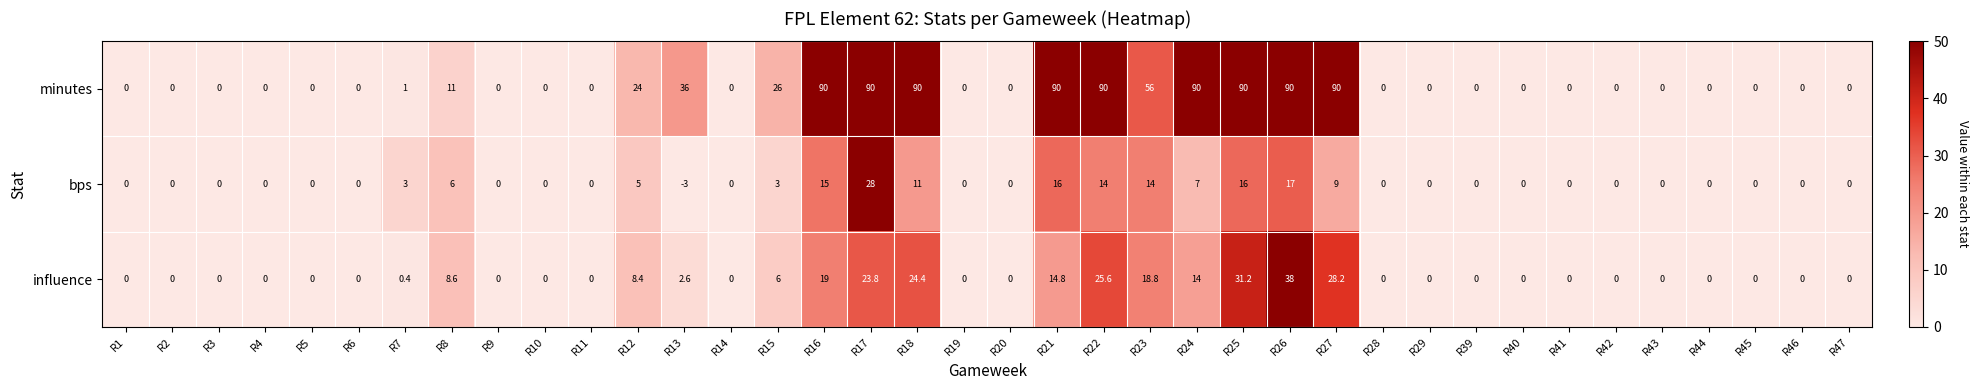

At which label does bps reach its minimum?

R13